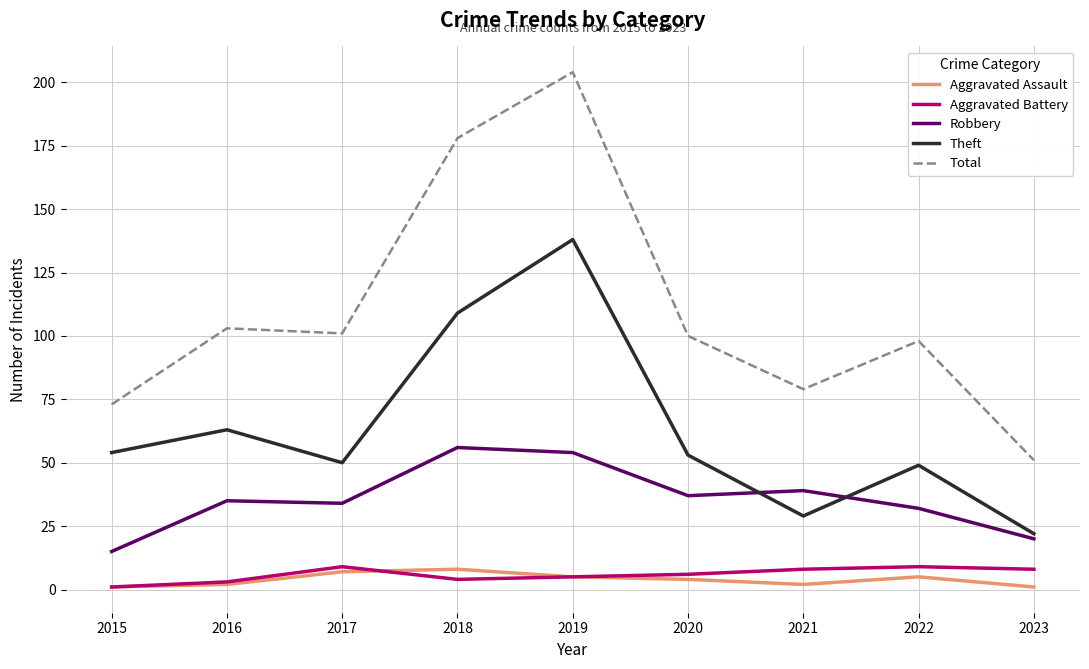

Which series has the widest spread of values?

Total